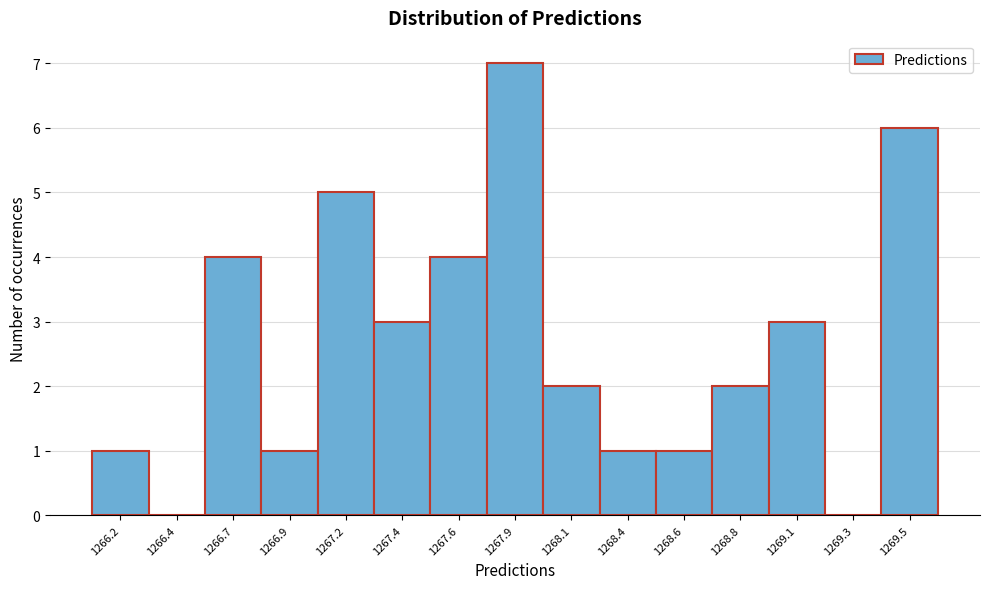

Reading left to right, transcribe all the data shown in this chart.

1266.2=1	1266.4=0	1266.7=4	1266.9=1	1267.2=5	1267.4=3	1267.6=4	1267.9=7	1268.1=2	1268.4=1	1268.6=1	1268.8=2	1269.1=3	1269.3=0	1269.5=6